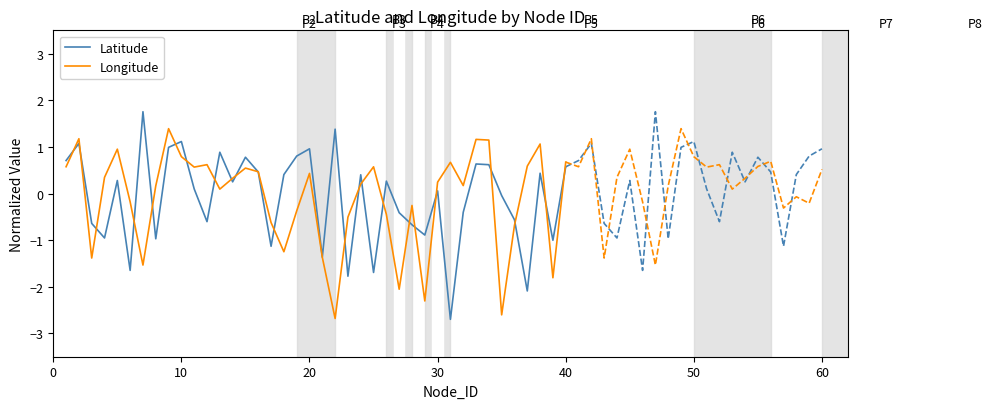

List the series in order of their overall mean, lowest first.

Longitude, Latitude